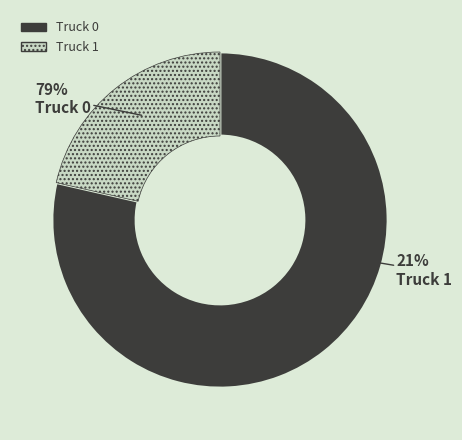

Between Truck 0 and Truck 1, which is larger?

Truck 0